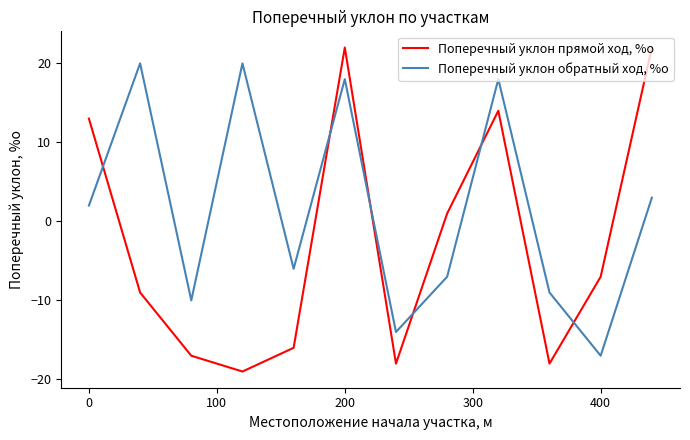

True or false: Поперечный уклон прямой ход, %о and Поперечный уклон обратный ход, %о intersect in this chart.

True